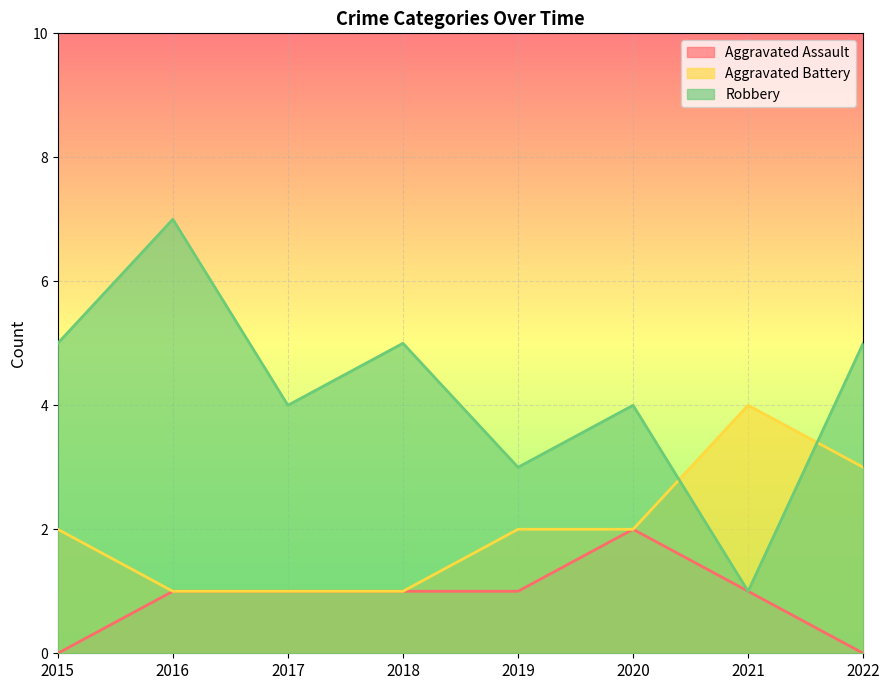

Which has a higher value, 2019 or 2015?

2019